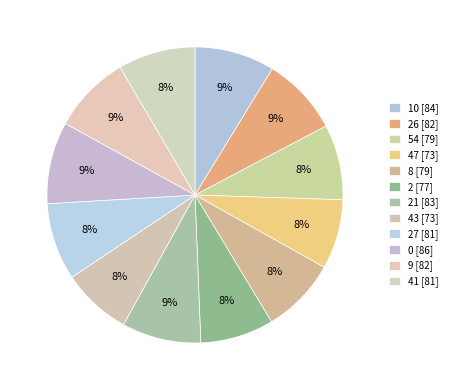

To the nearest percent, what is the average slice percentage?

8%